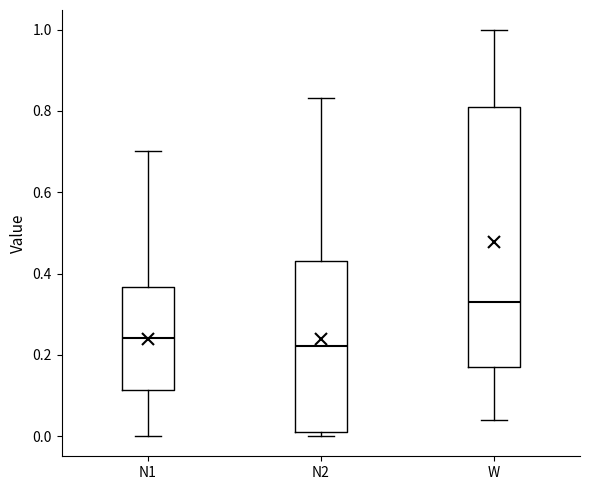

Where does the upper whisker of the box for N1 end on the y-axis? The values are not printed on the chart, so give them approximately, as read against the axis.

0.70